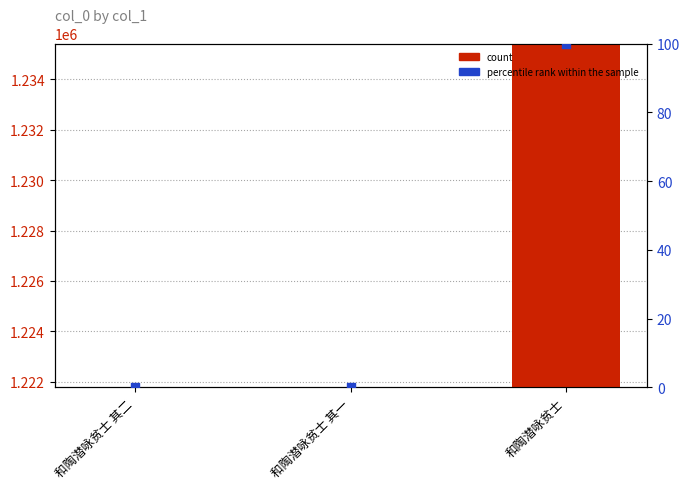

Is the value of percentile rank within the sample at 和陶潜咏贫士 greater than the value of count at 和陶潜咏贫士 其一?

No